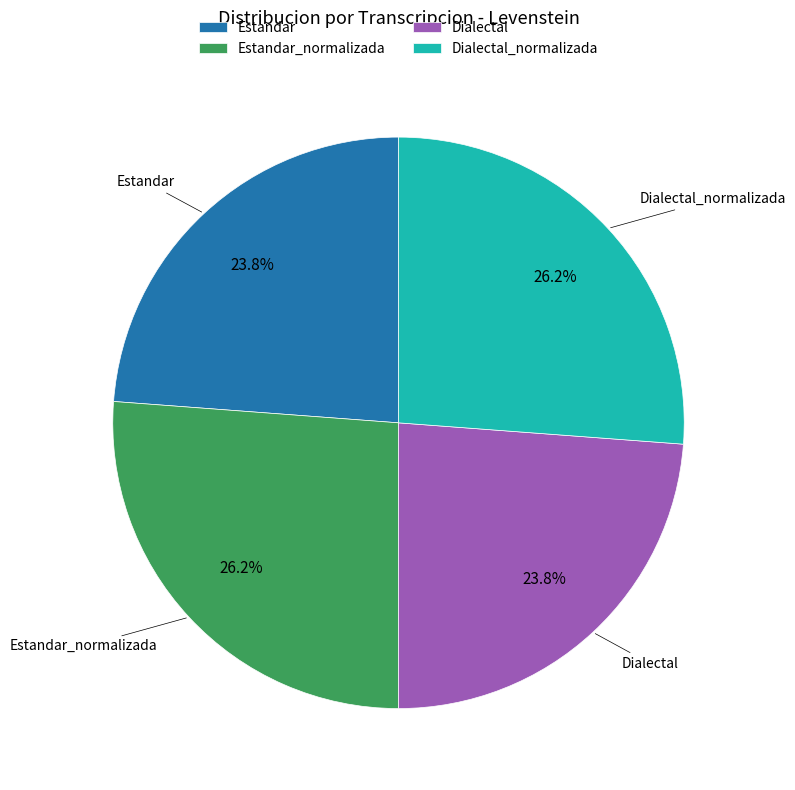

To the nearest percent, what is the difference between the largest and smallest slice percentages?

2%